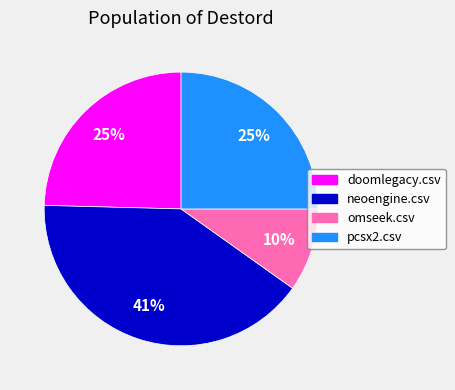

Between neoengine.csv and doomlegacy.csv, which is larger?

neoengine.csv